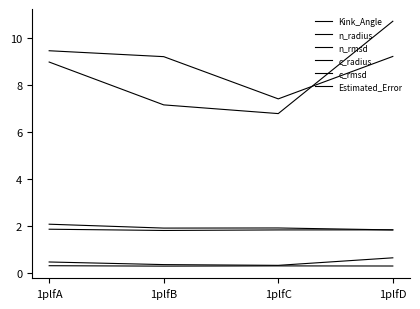

Which category has the highest value in the c_rmsd series?

1plfD